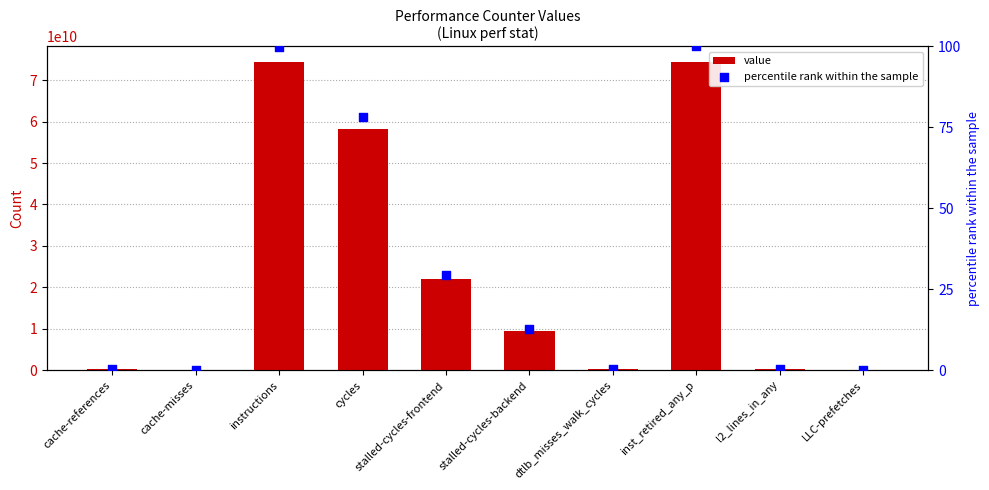

Which series has the largest total across all categories?

value